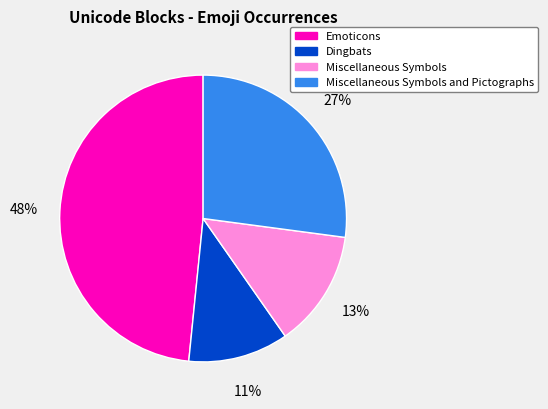

To the nearest percent, what is the difference between the largest and smallest slice percentages?

37%